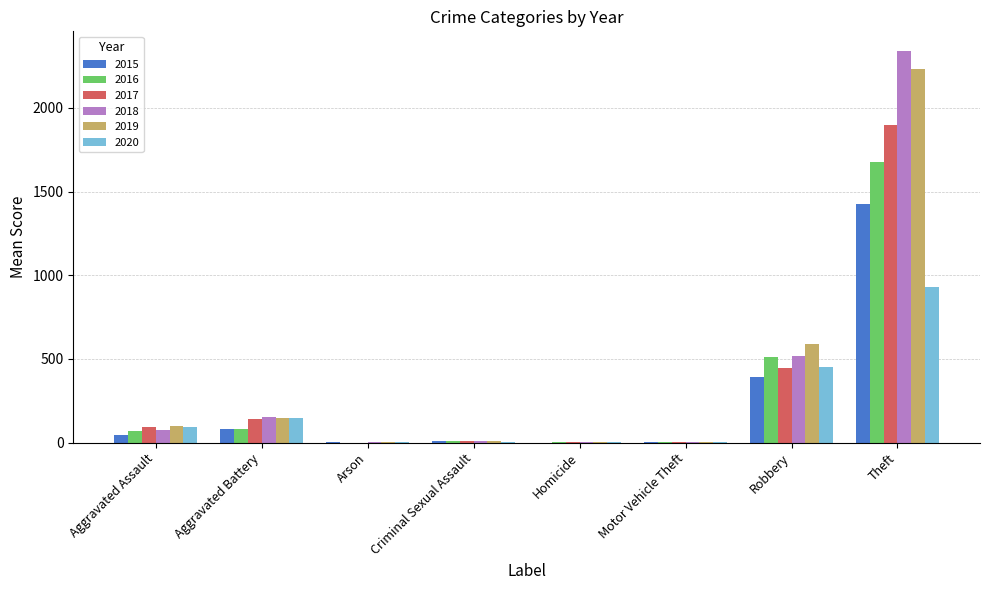

What is the maximum value shown in the chart?

2341